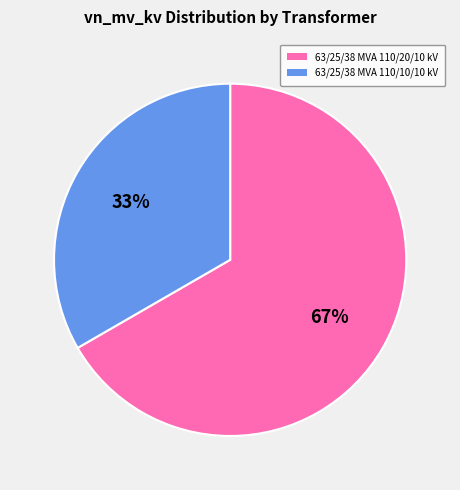

What percentage is the 63/25/38 MVA 110/20/10 kV slice, to the nearest percent?

67%